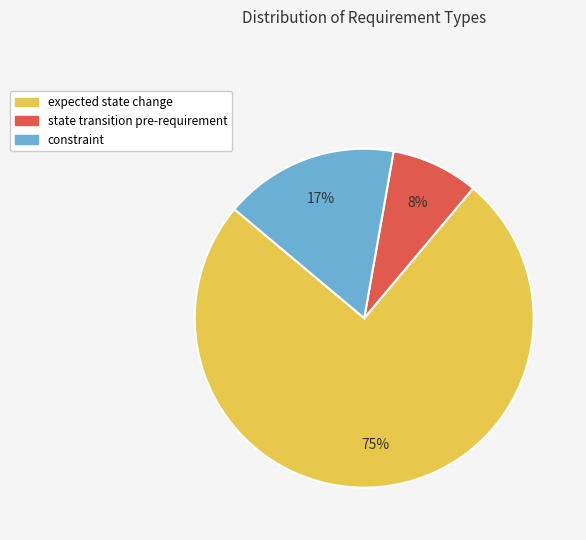

Does expected state change represent more than half of the total?

Yes